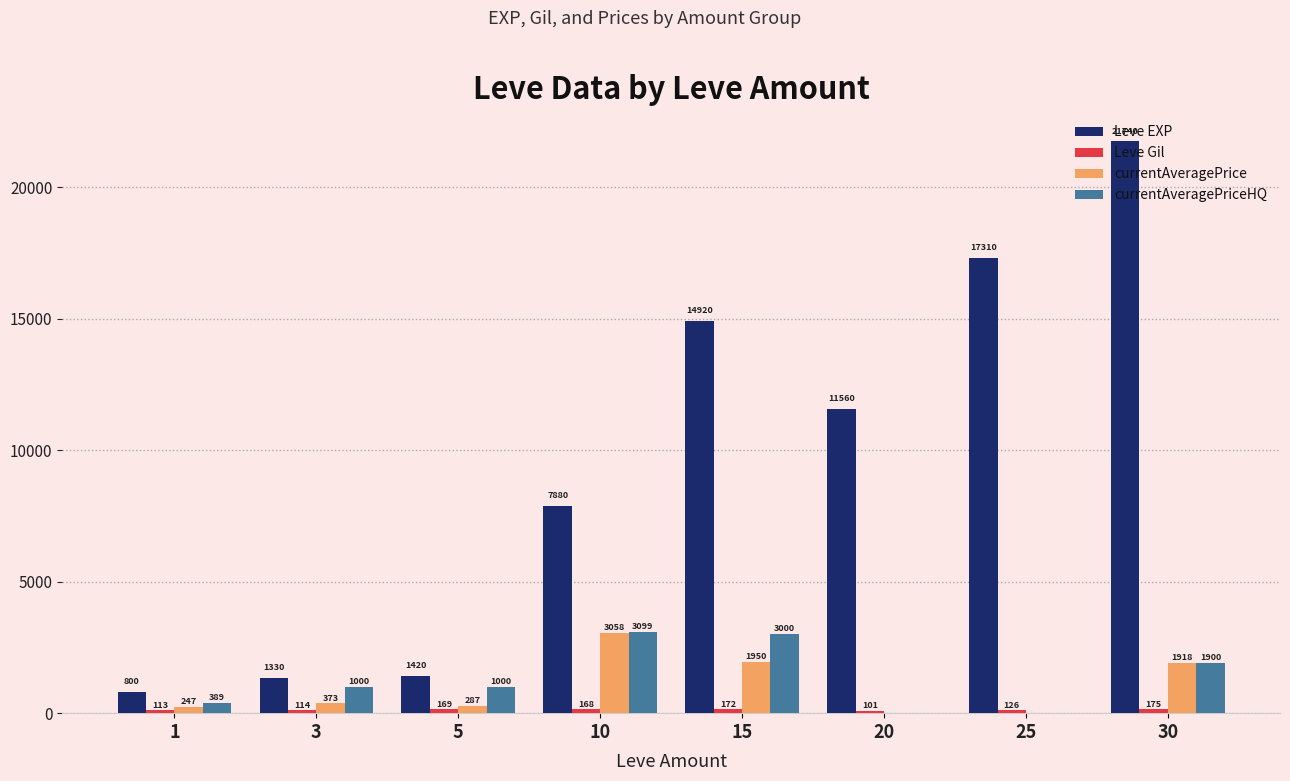

At which label is Leve EXP closest to 11270?

20